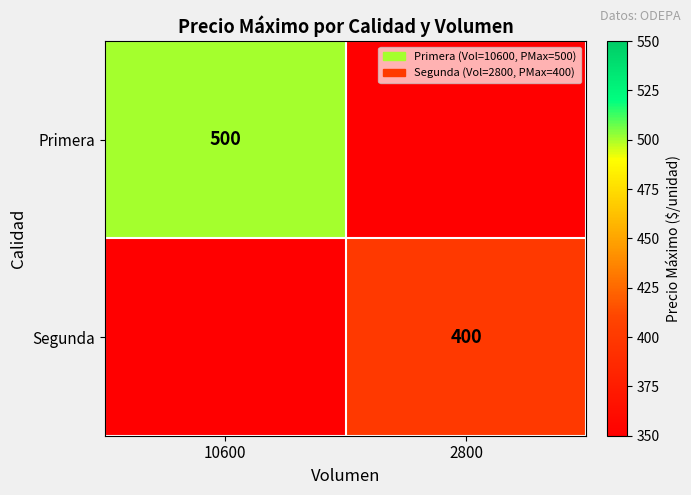

At how many categories does at least one series exceed 125?

2